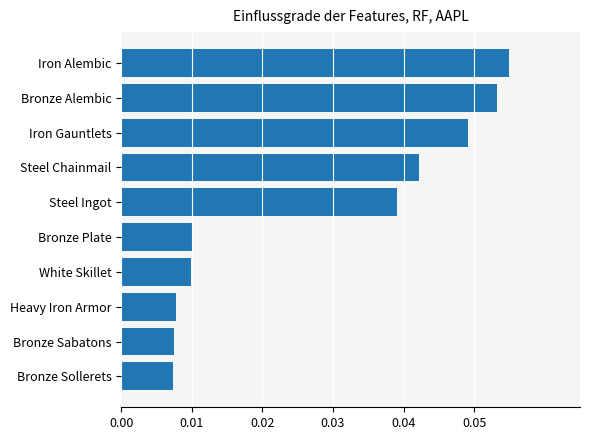

How many values are between 0 and 1?

10